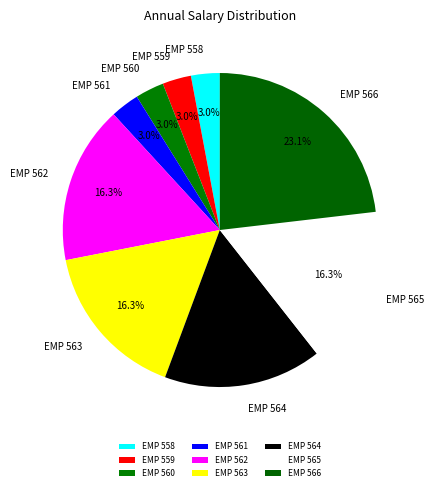

What is the largest slice in the pie chart?

EMP 566